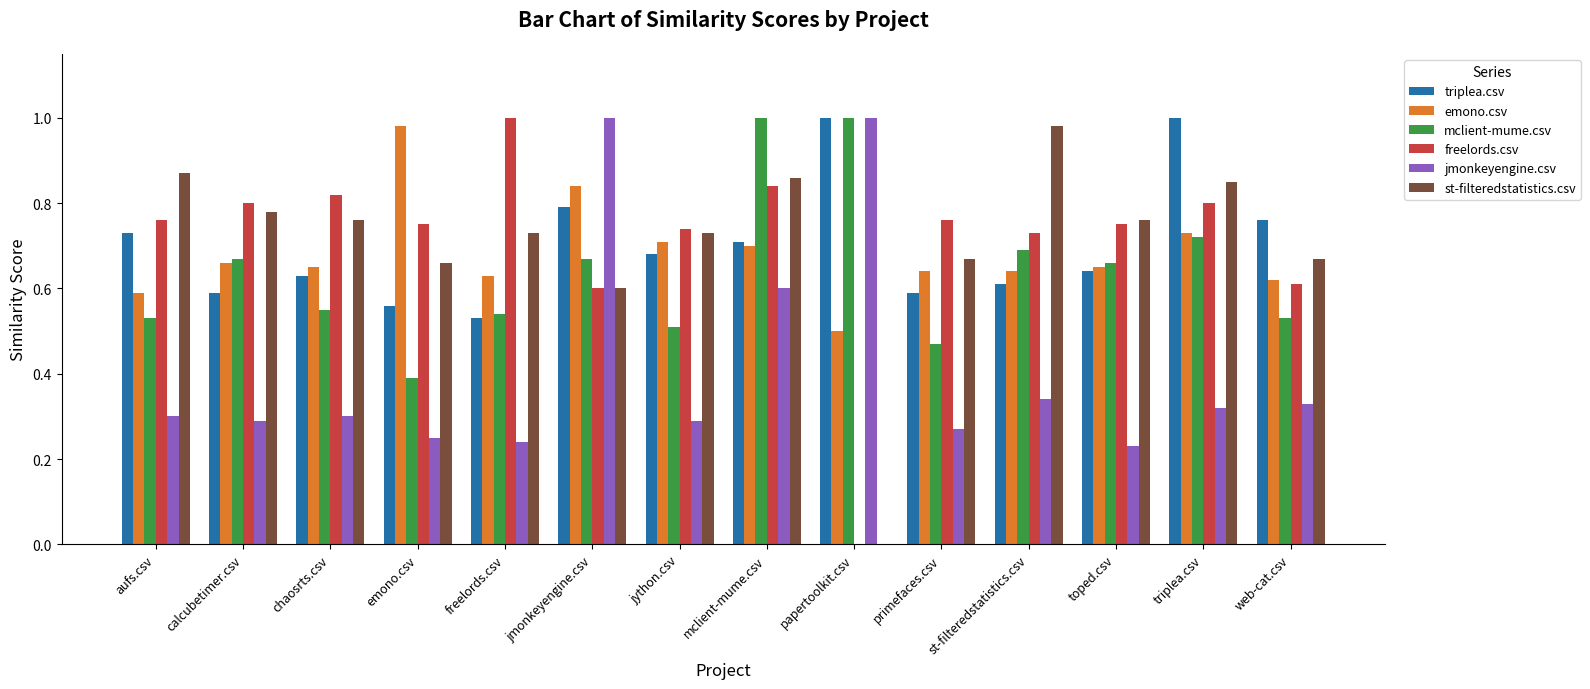

Which series changed the most between jmonkeyengine.csv and web-cat.csv?

jmonkeyengine.csv